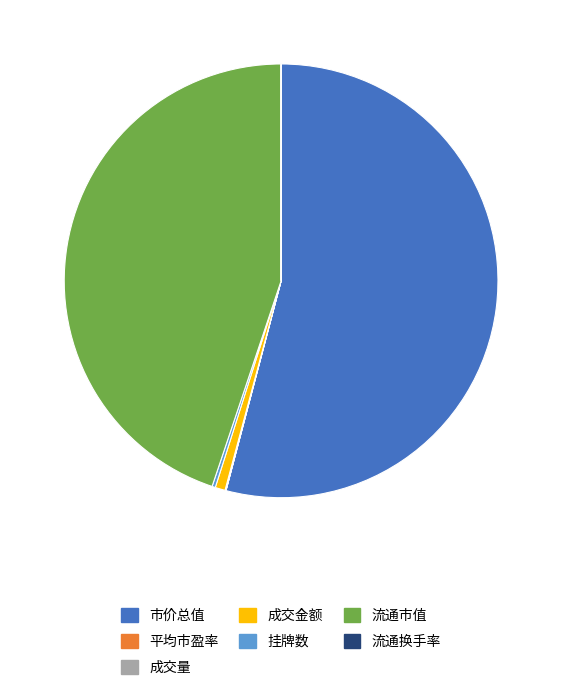

Which slice represents more than half of the pie?

市价总值